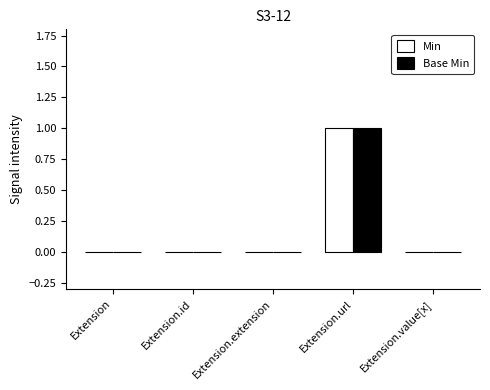

The value of Base Min at Extension.id is -1. True or false?

False